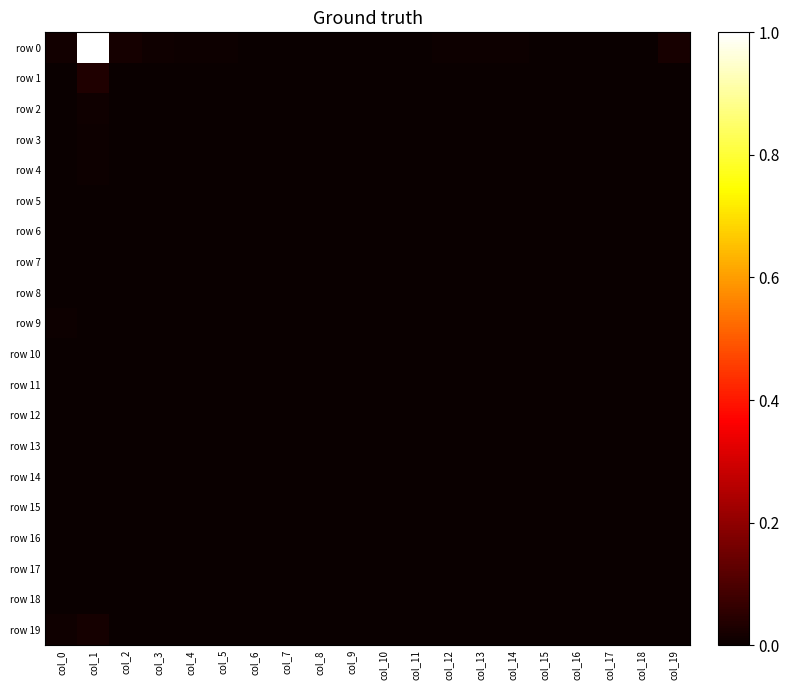

How many distinct data groups are displayed?

20